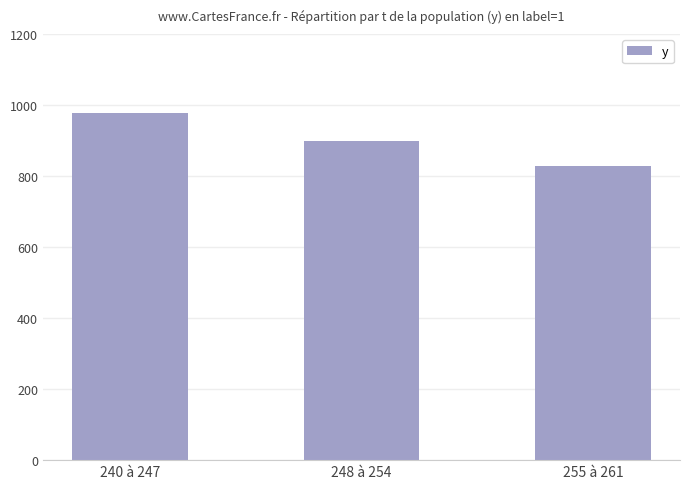

What is the greatest value displayed?

977.8